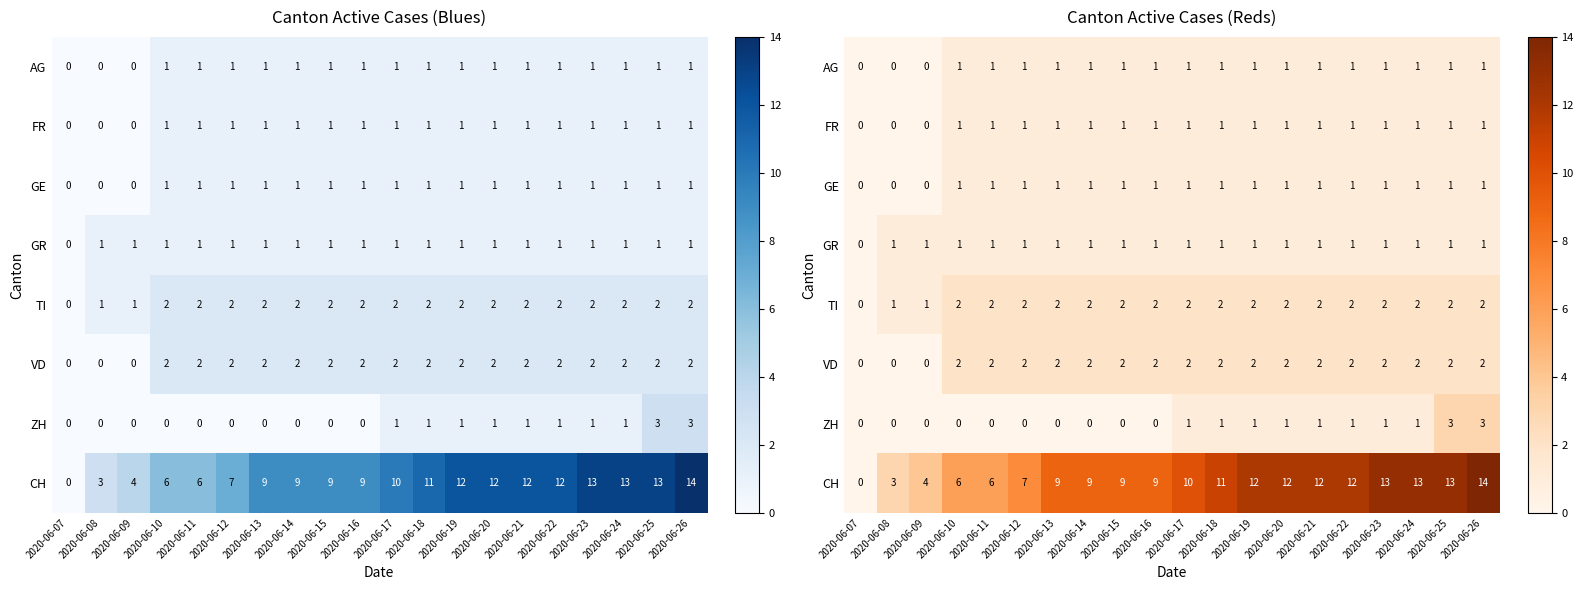

What is the maximum value shown in the chart?

14